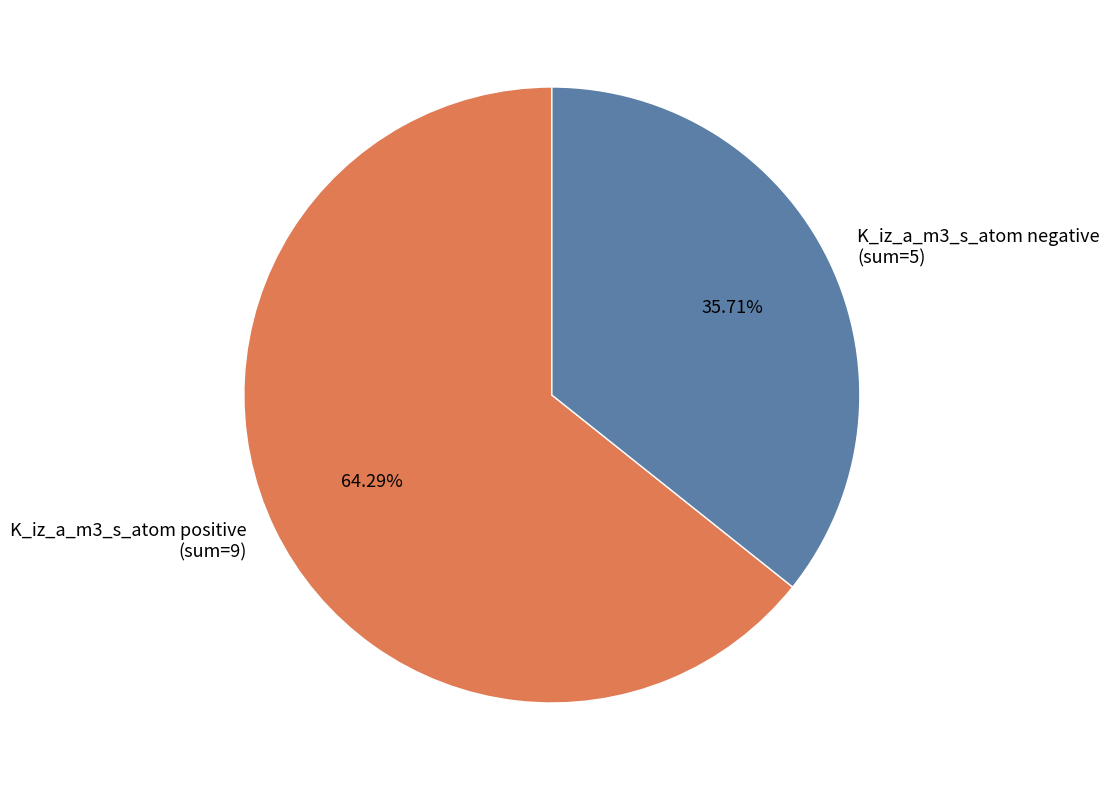

Is the sum of K_iz_a_m3_s_atom negative (sum=5) and K_iz_a_m3_s_atom positive (sum=9) greater than half?

Yes